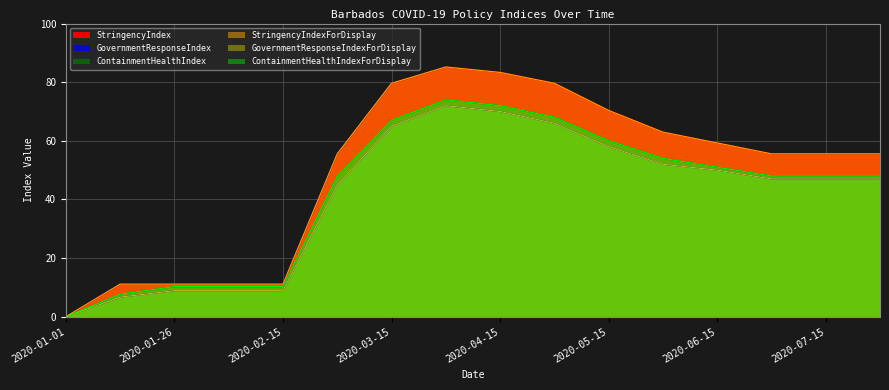

At which category is the sum across all series the highest?

2020-04-01